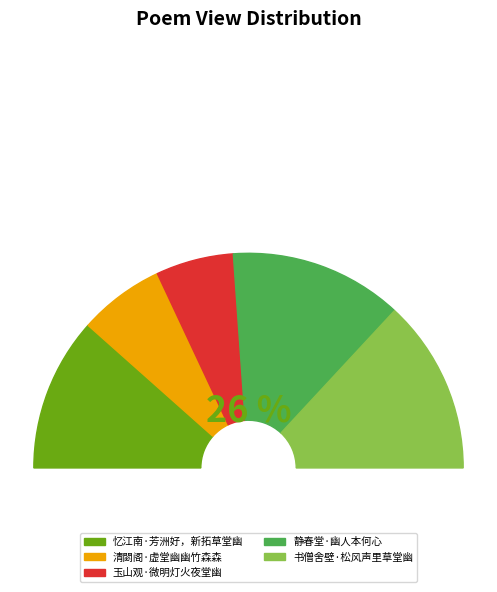

Which category has the biggest portion of the pie?

书僧舍壁·松风声里草堂幽